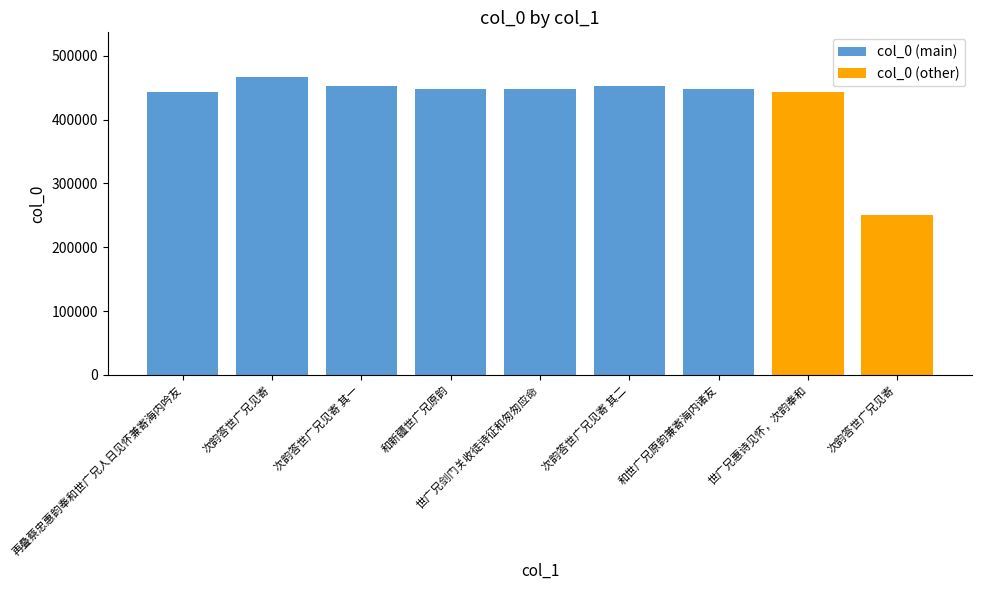

Which category has the highest value across all series?

次韵答世广兄见寄